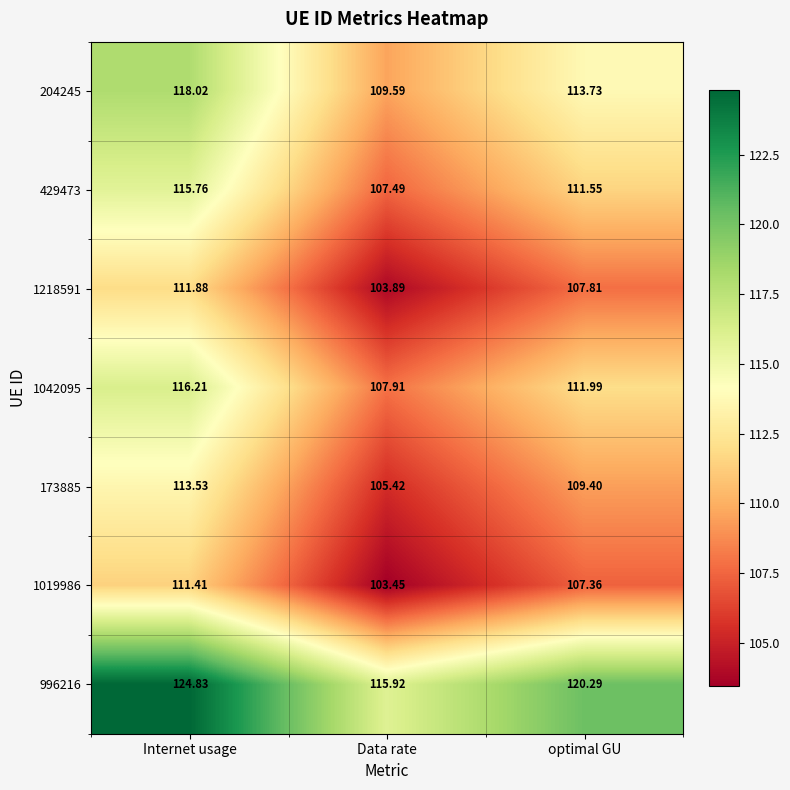

At which category is the sum across all series the highest?

Internet usage